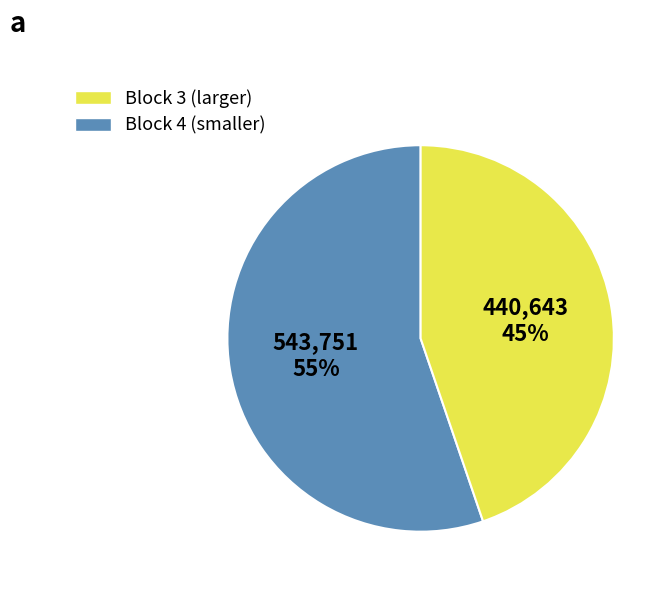

Does any single category account for the majority?

Yes